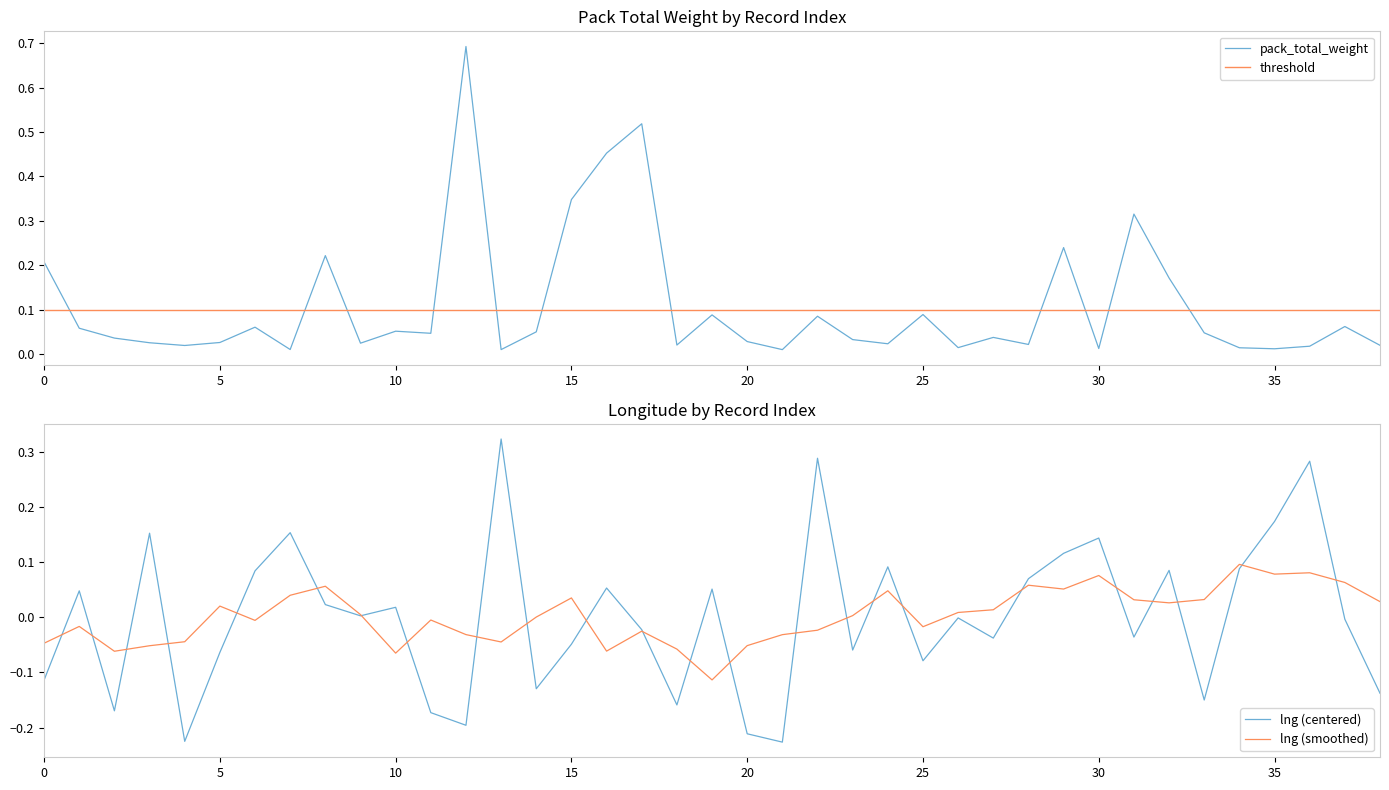

True or false: pack_total_weight has more than 1 points higher than both neighbors.

True